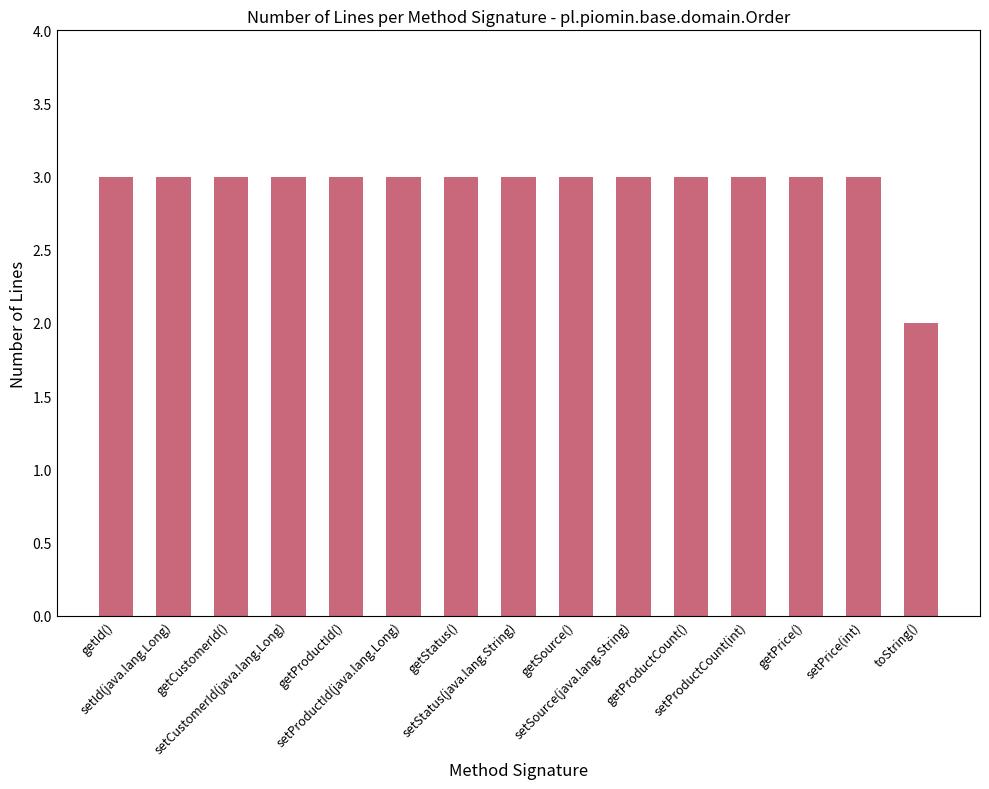

What is the sum of all values?

44